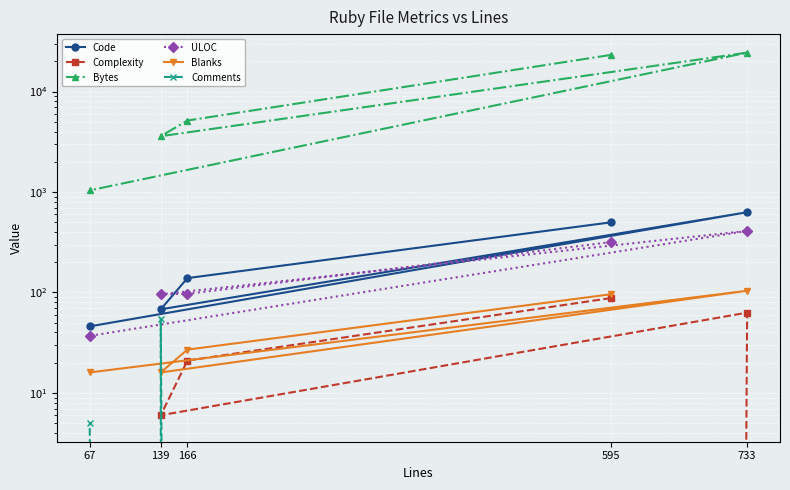

List the labels in order of Complexity value, smallest first.

67, 139, 166, 733, 595